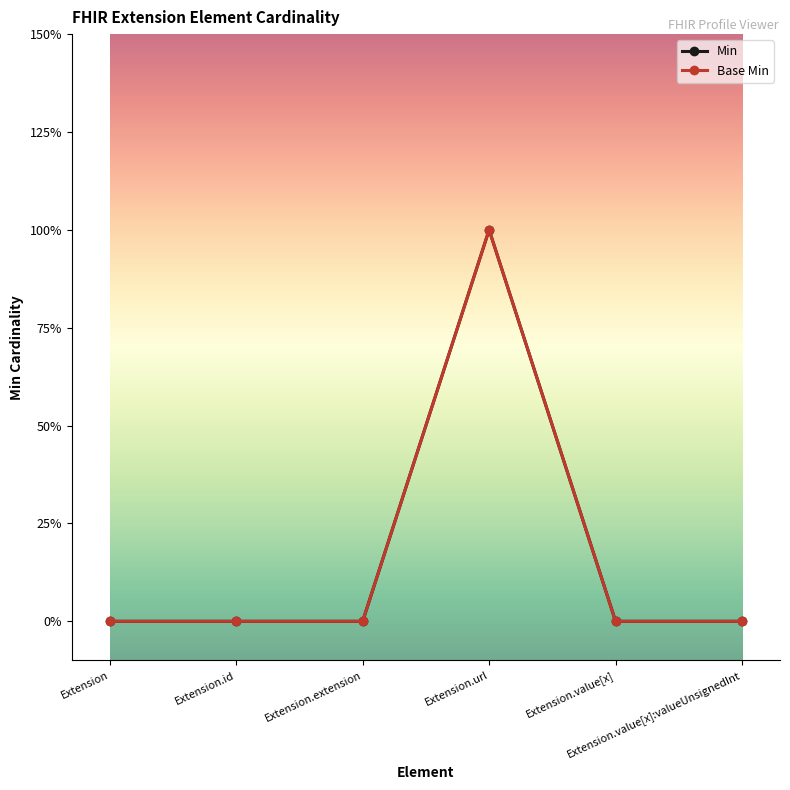

Between Extension and Extension.value[x]:valueUnsignedInt, which series saw the biggest shift?

Min